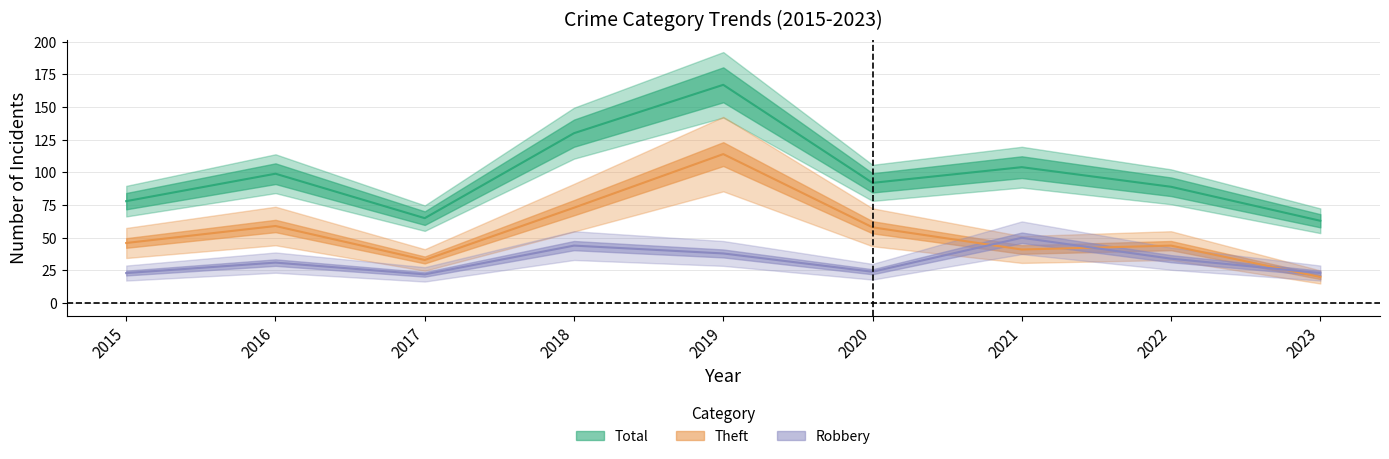

Rank the series at 2023 from highest to lowest value.

Total, Robbery, Theft